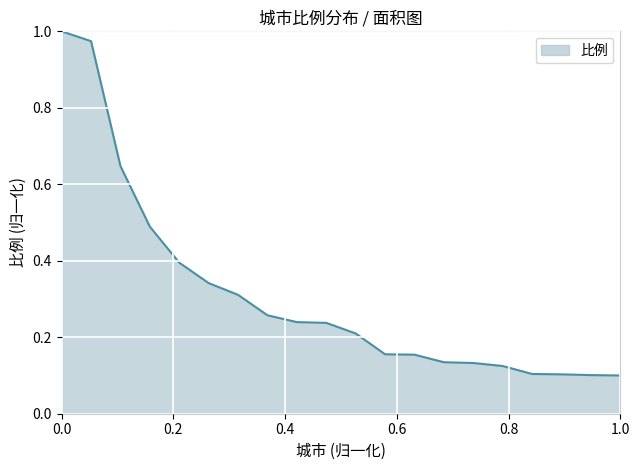

What is the difference between the maximum and minimum values?

0.9